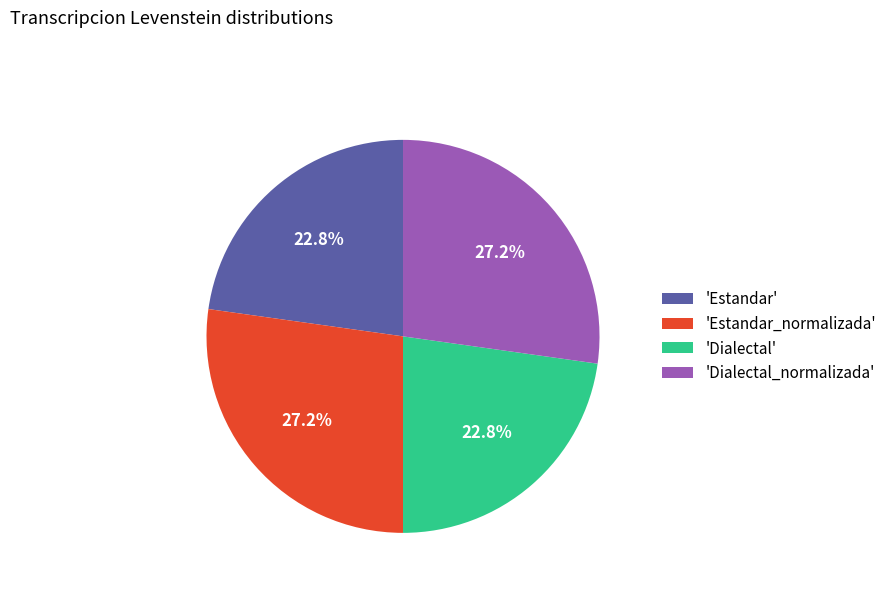

Is there any slice that represents more than half of the pie?

No